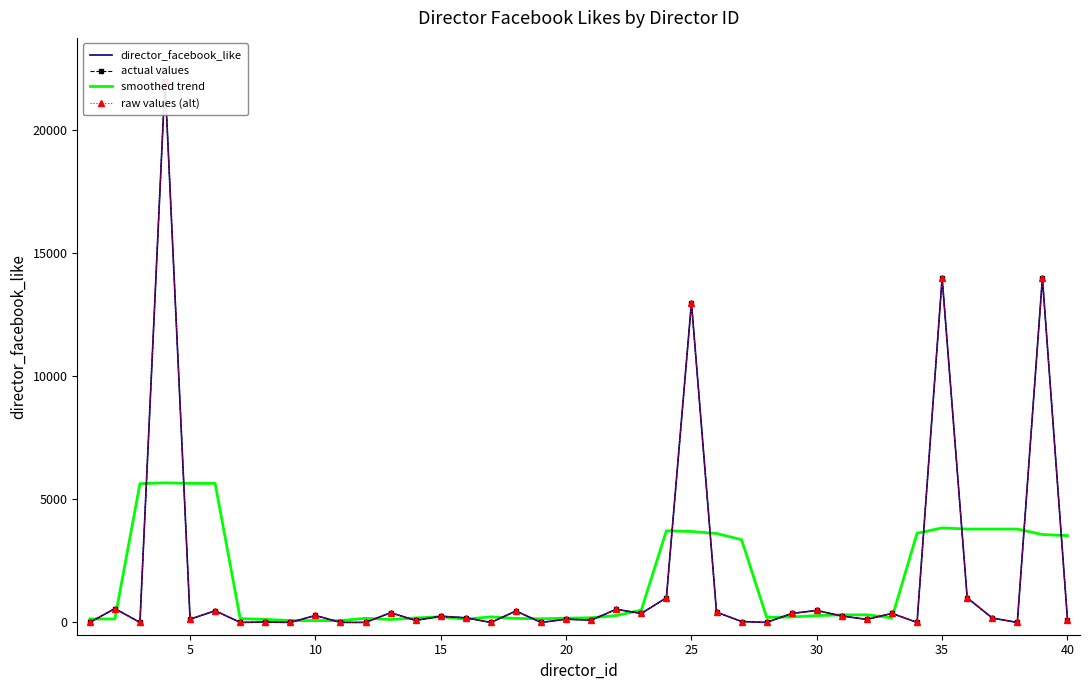

What is the average value of the raw values (alt) series?

1782.9